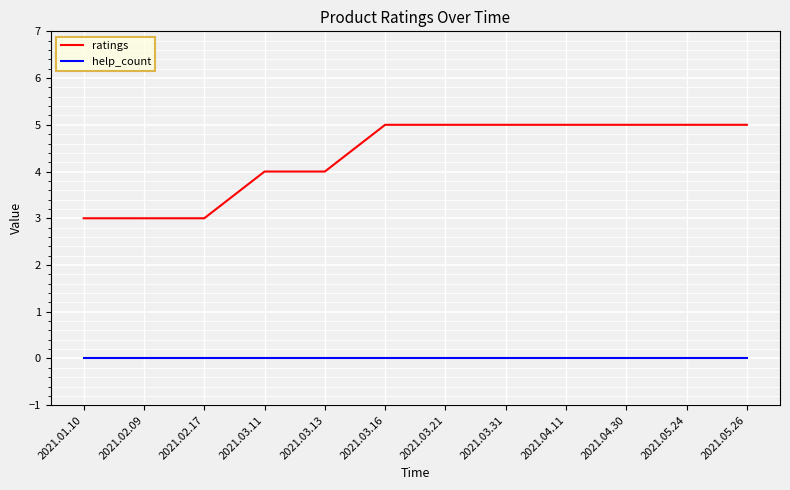

What are all the series names shown in the legend?

ratings, help_count